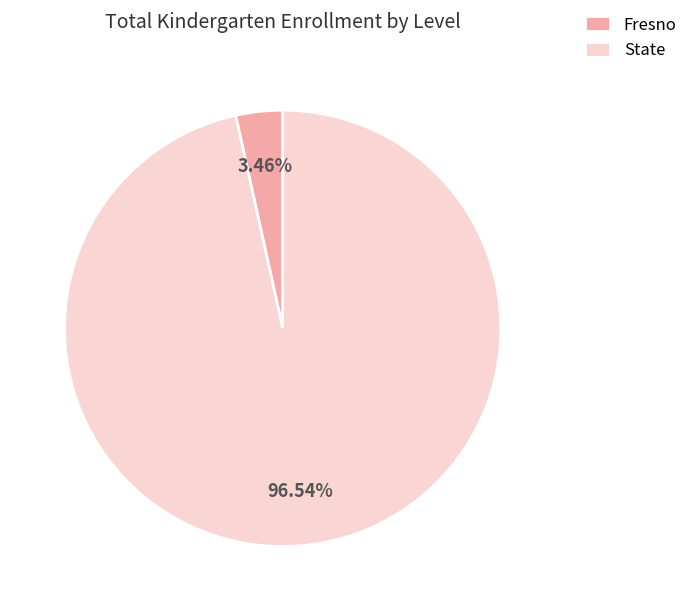

Which slice is the smallest?

Fresno